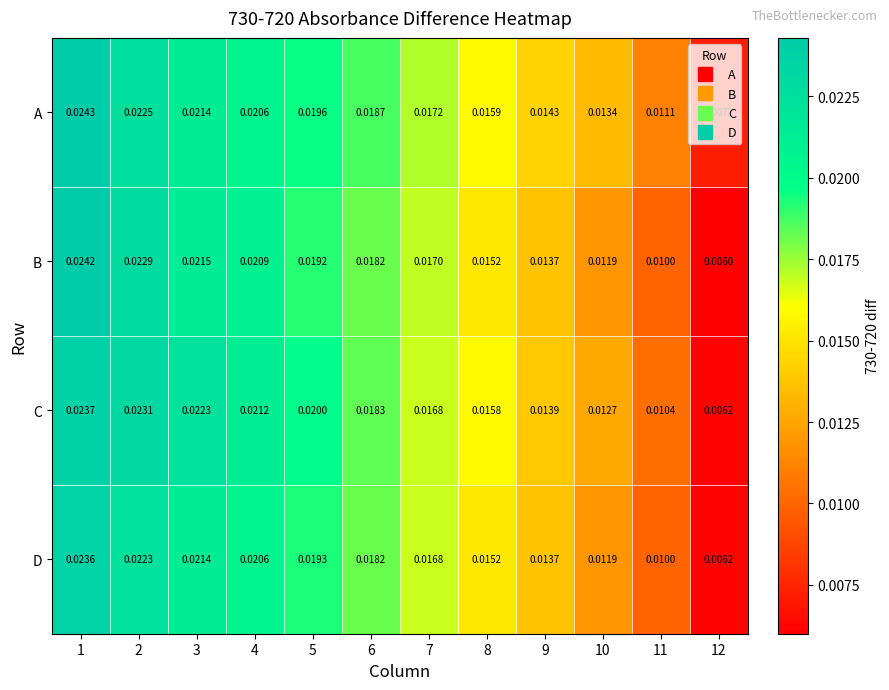

At how many categories does at least one series exceed 0?

12